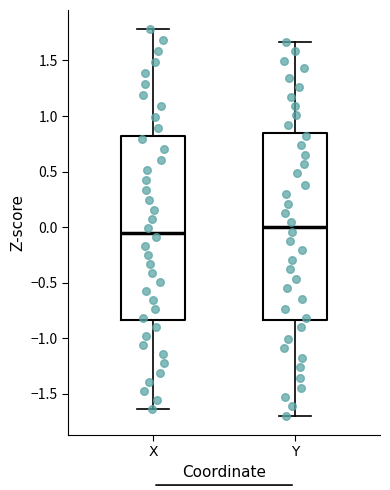

Reading left to right, read every box against the y-axis: the position of its median line, the range the box covers, and the ends of its whiskers. The values are not printed on the chart, so give them approximately, as read against the axis.

X: median -0.05, box -0.85 to 0.80, whiskers -1.65 to 1.80
Y: median 0.00, box -0.85 to 0.85, whiskers -1.70 to 1.65